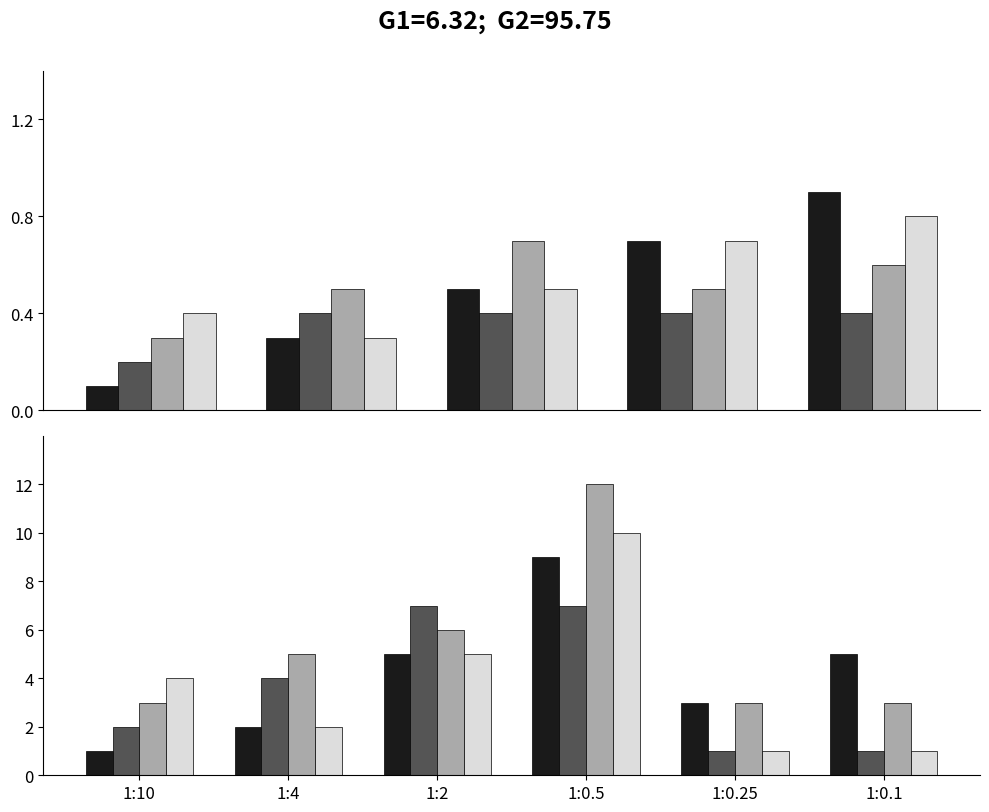

What is the minimum value for Series 1?

1